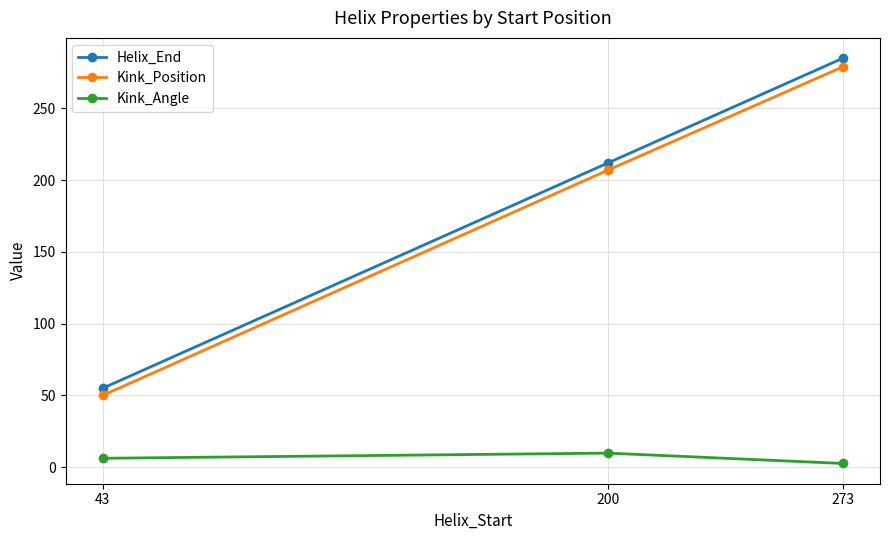

What is the value of the Kink_Angle point at the 1st from the left?

6.2